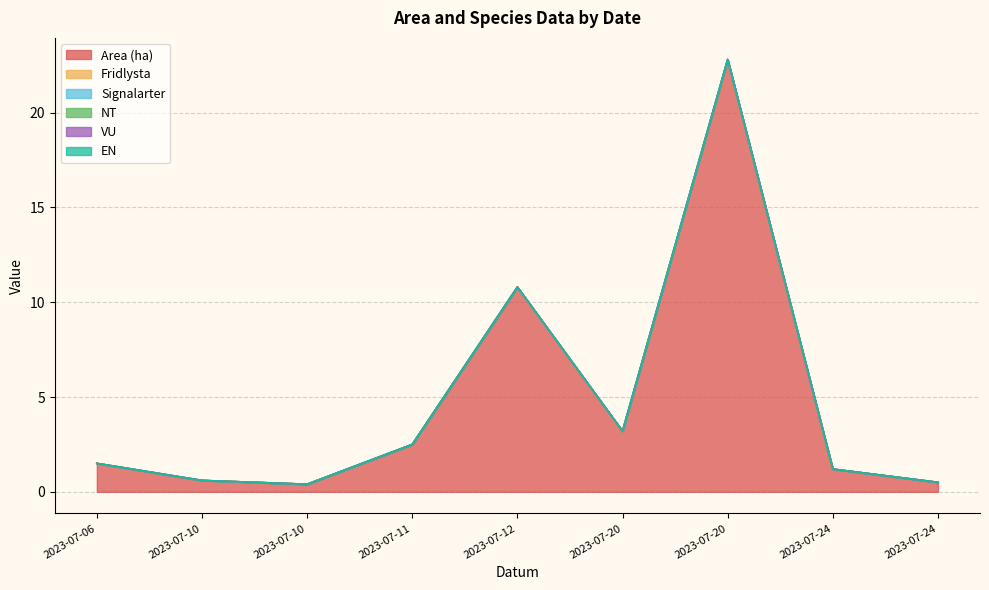

Which category has the highest value in the Fridlysta series?

2023-07-06